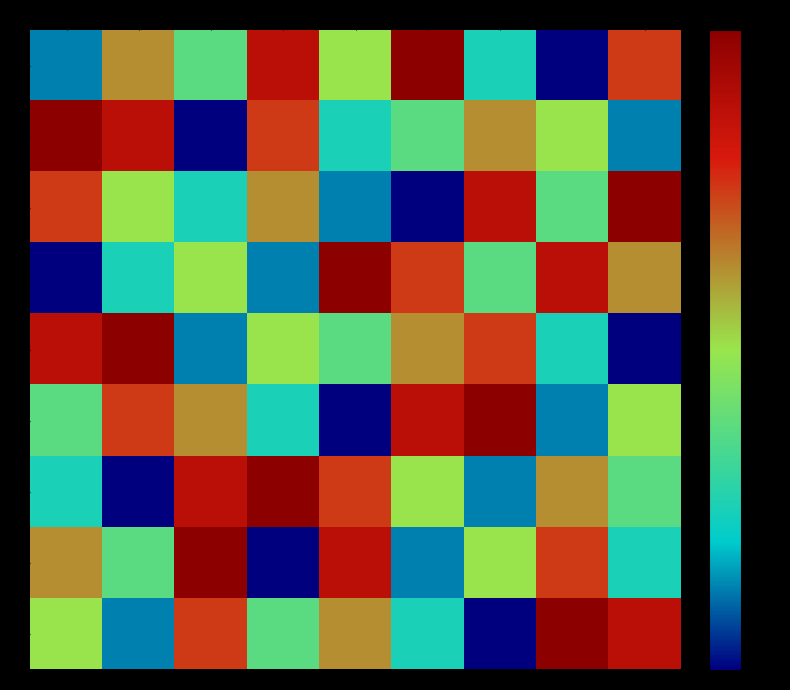

What is the total value across all series at 1?

45